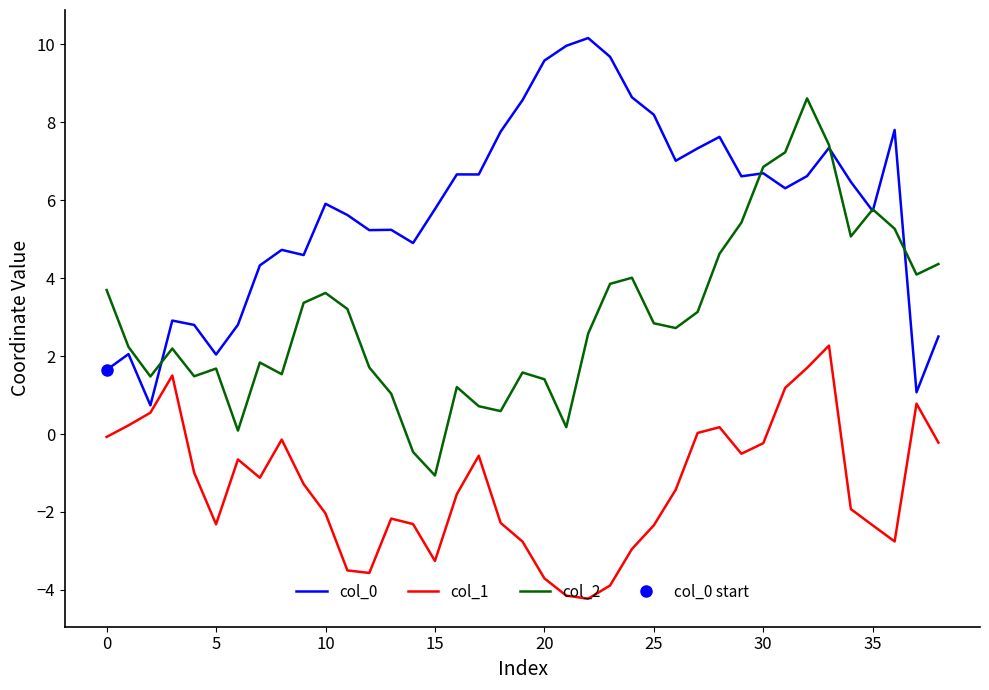

What is the difference between the col_2 values at 16 and 11?

2.0